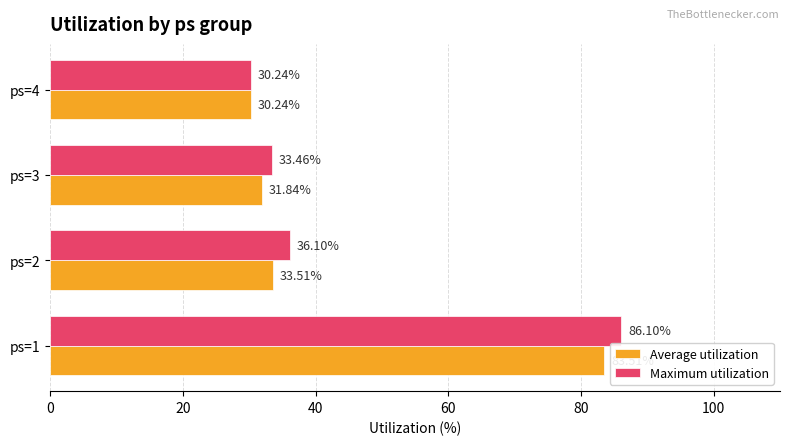

Rank the series by their average value, from highest to lowest.

Maximum utilization, Average utilization